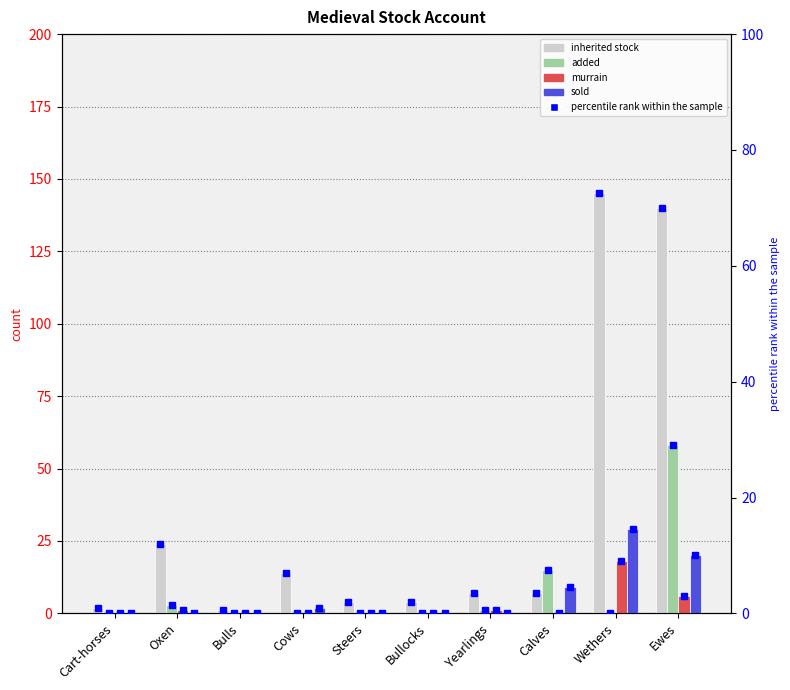

What position from the right is Calves?

3